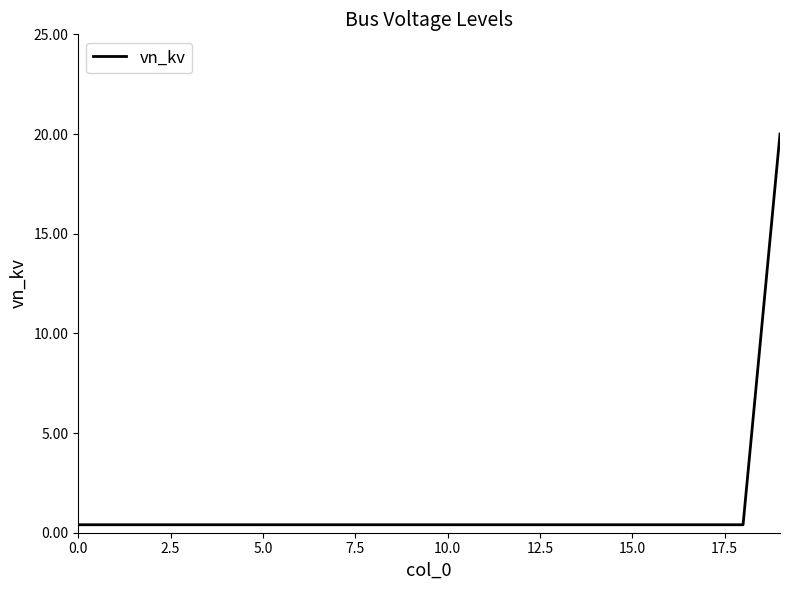

What is the difference between the maximum and minimum values?

19.6